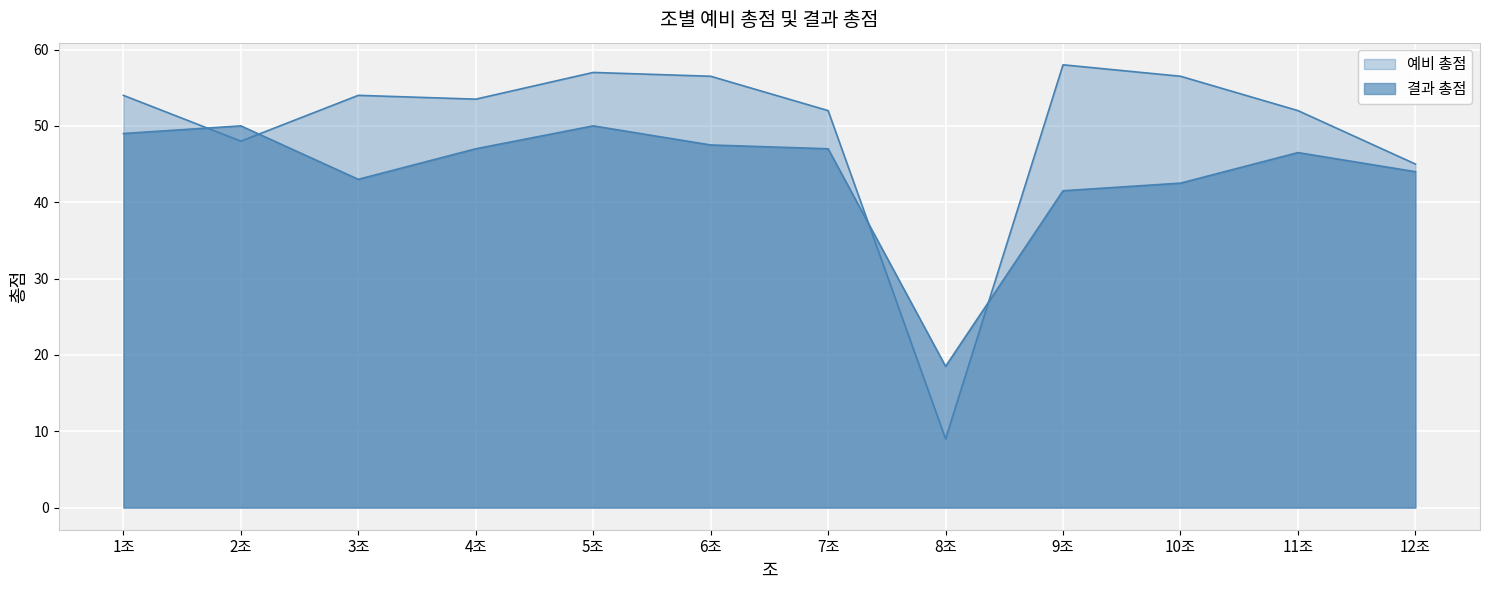

How many values in the 예비 총점 series exceed 54?

4